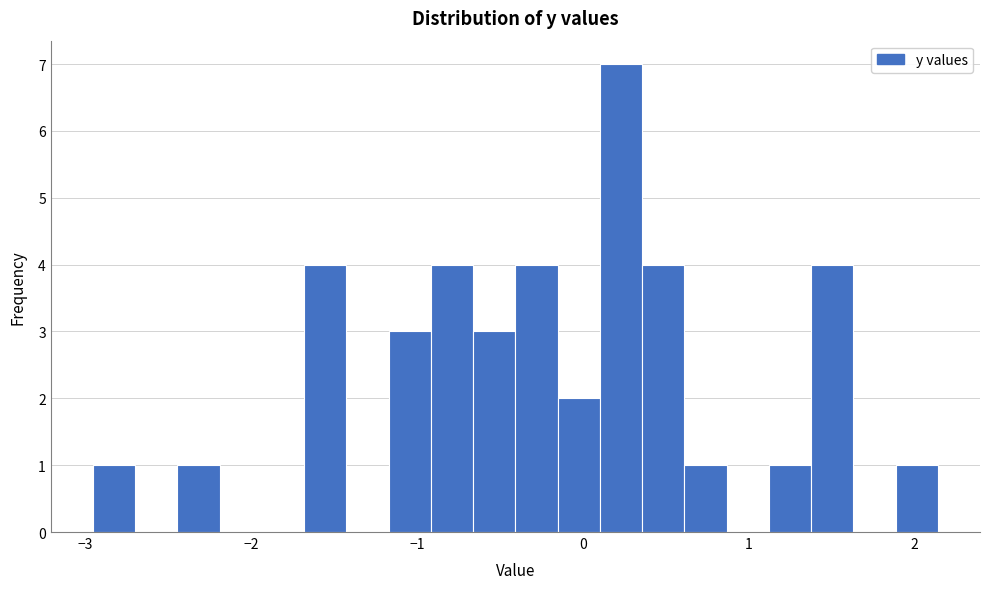

Around what value on the x-axis is the tallest bar? Give the approximate position of its centre, as read against the axis.

0.2